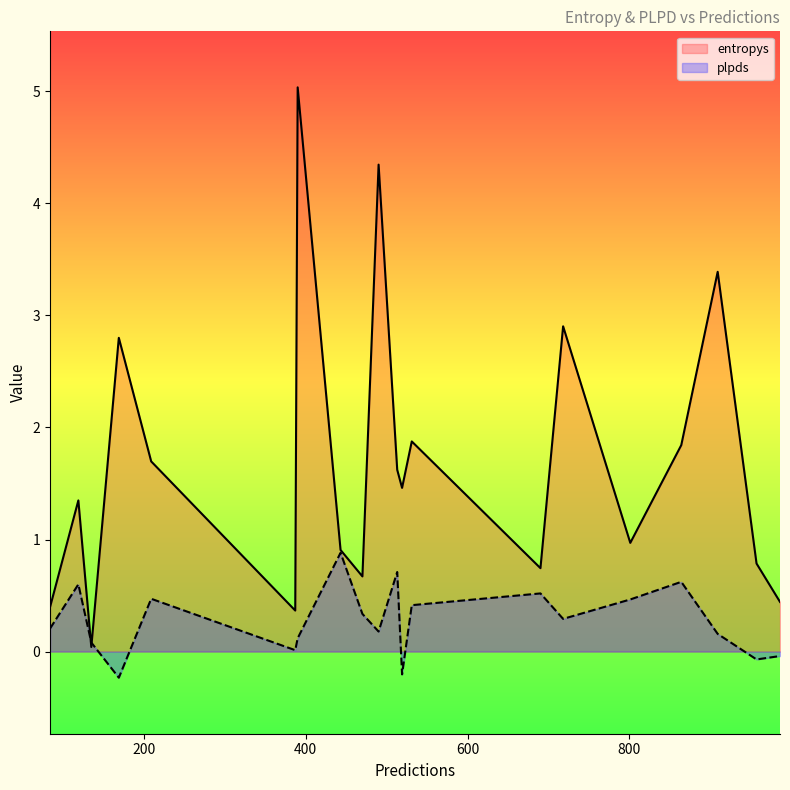

Which series has the largest range (max minus min)?

entropys